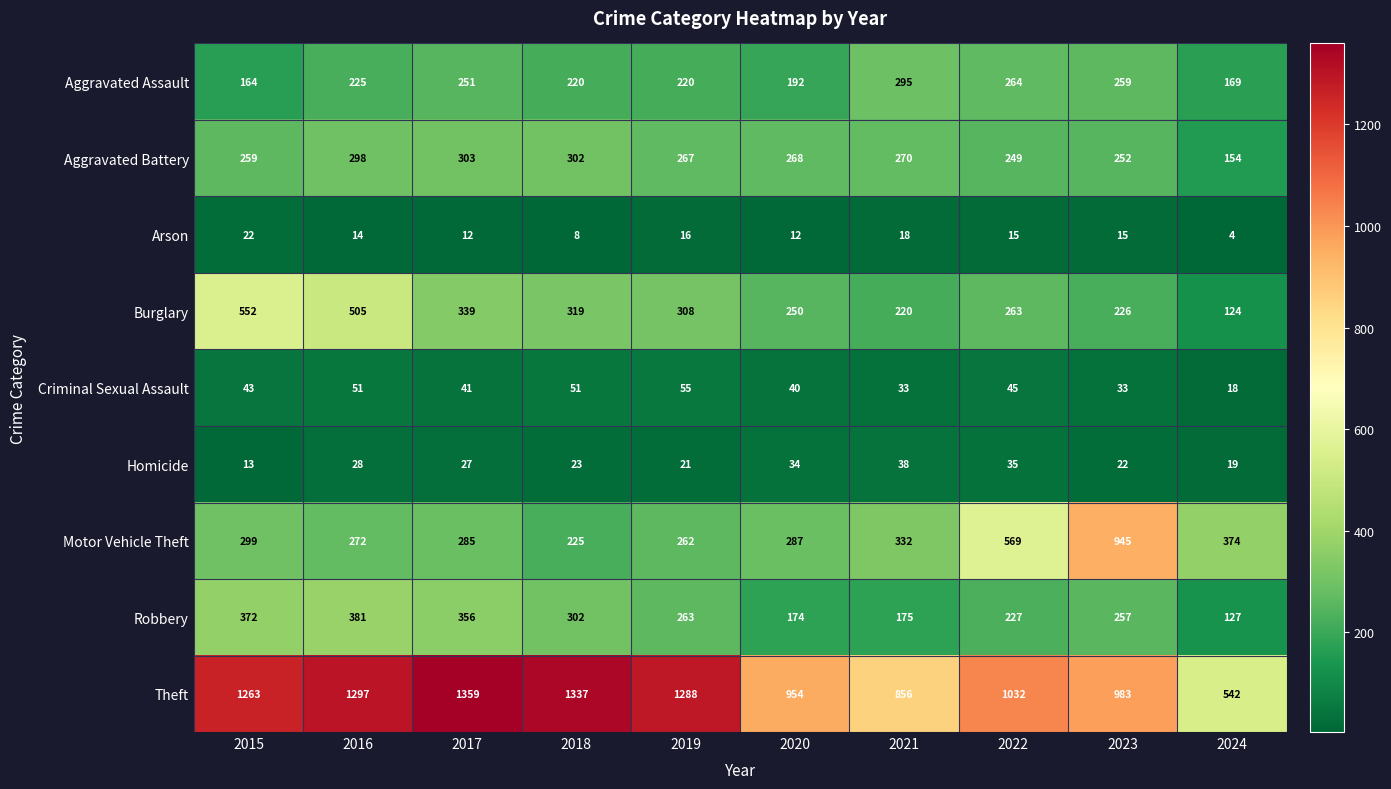

What is the difference between the highest and lowest values at 2017?

1347